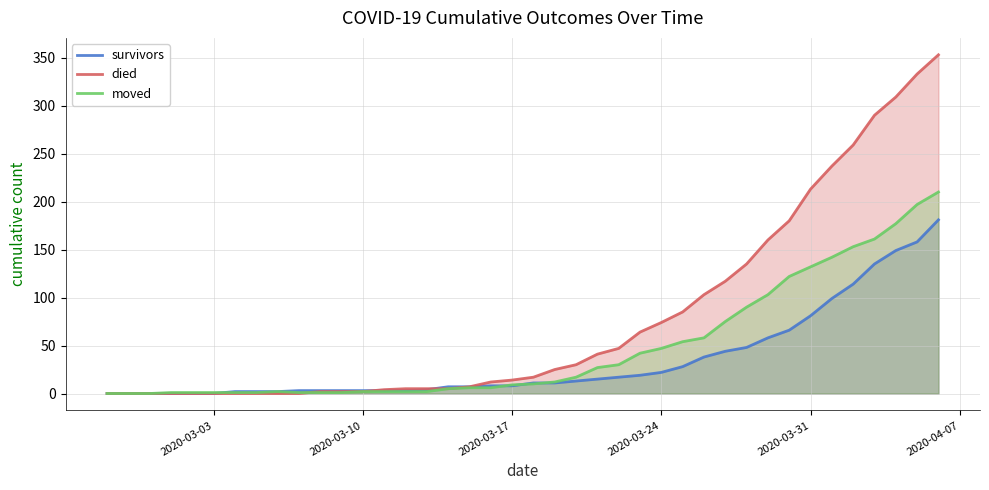

What is the maximum value for died?

353